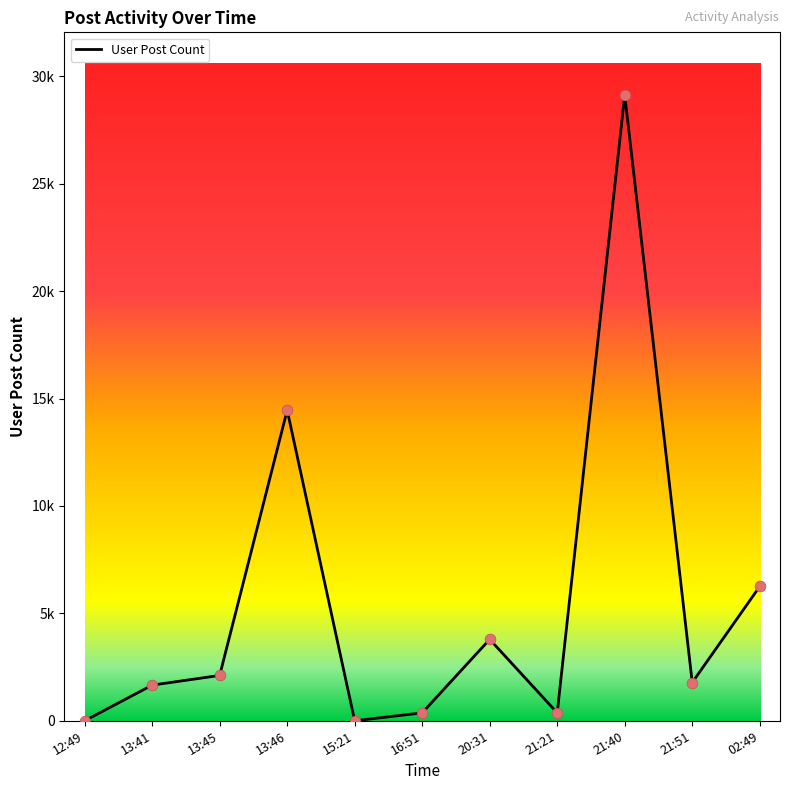

What is the change in value from 13:45 to 20:31?

+1680